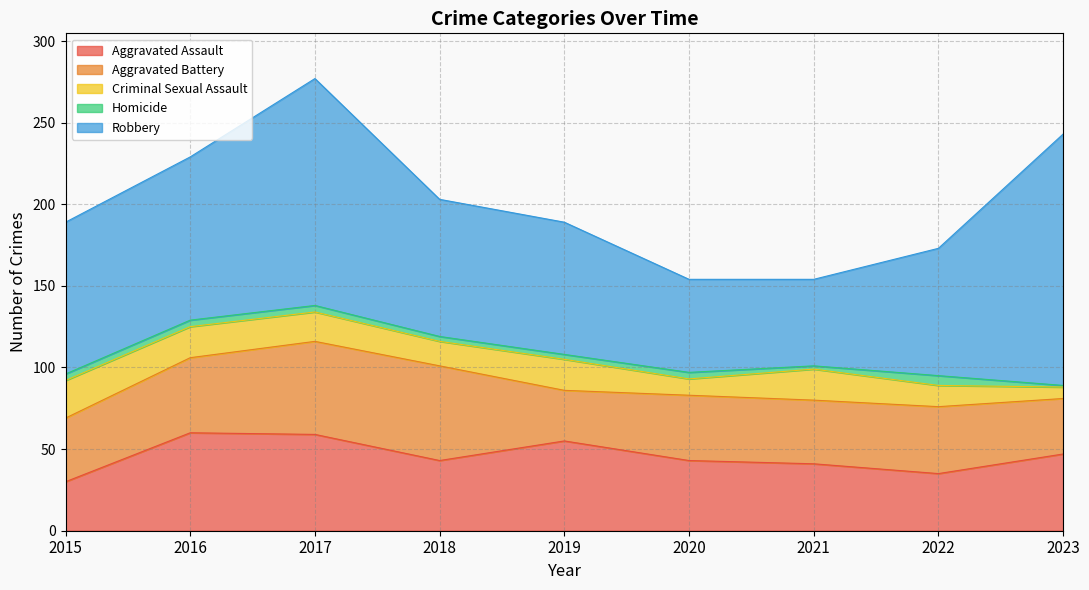

Read the Robbery value at 2022, to the nearest 10.

80